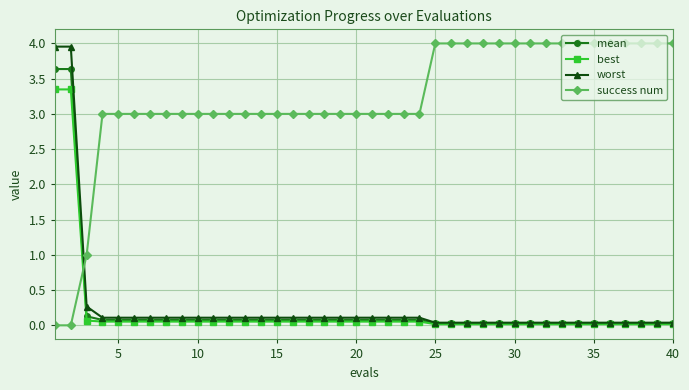

True or false: success num and mean cross at least once.

True